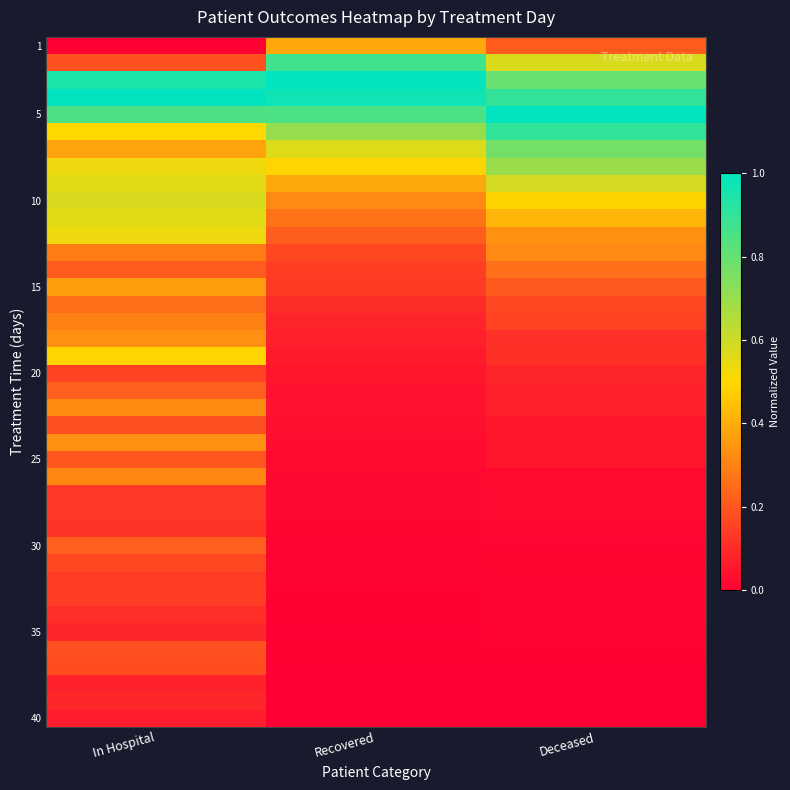

Which category has the highest value across all series?

Recovered